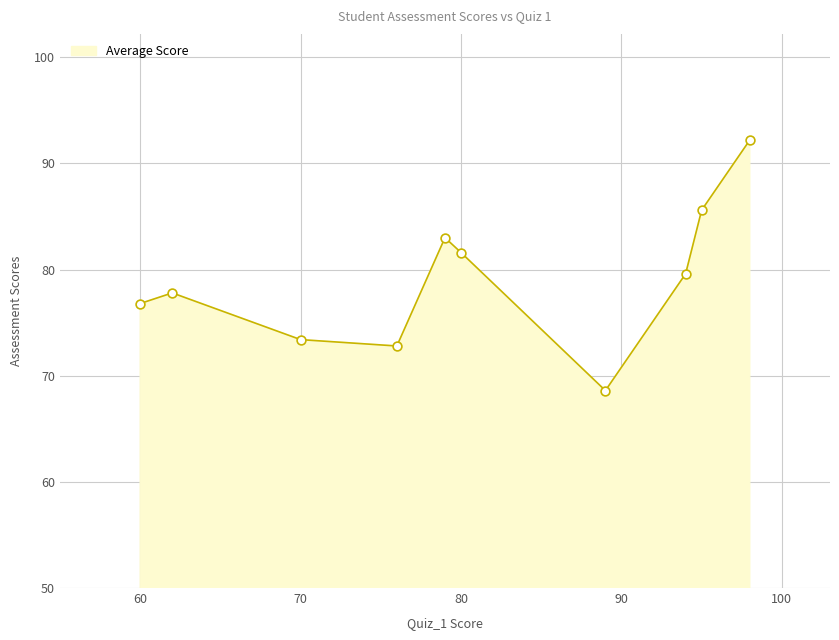

What is the difference between the maximum and minimum values?

23.6